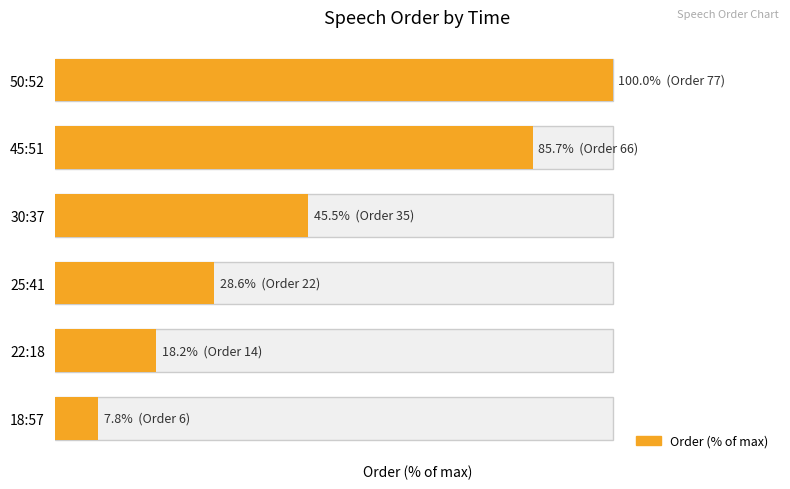

What is the difference between the maximum and minimum values?

92.2